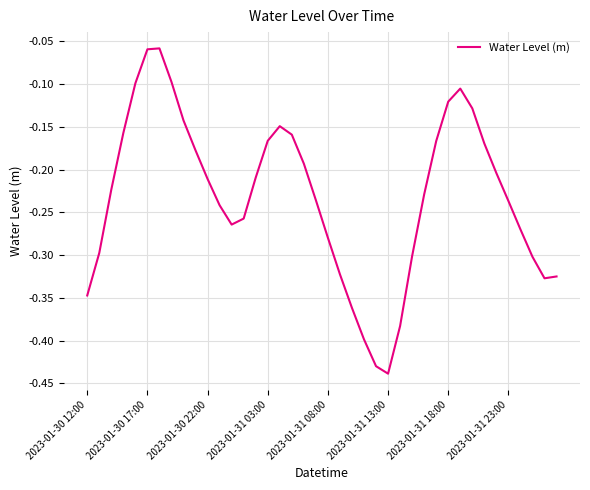

What is the difference between the maximum and minimum values?

0.4